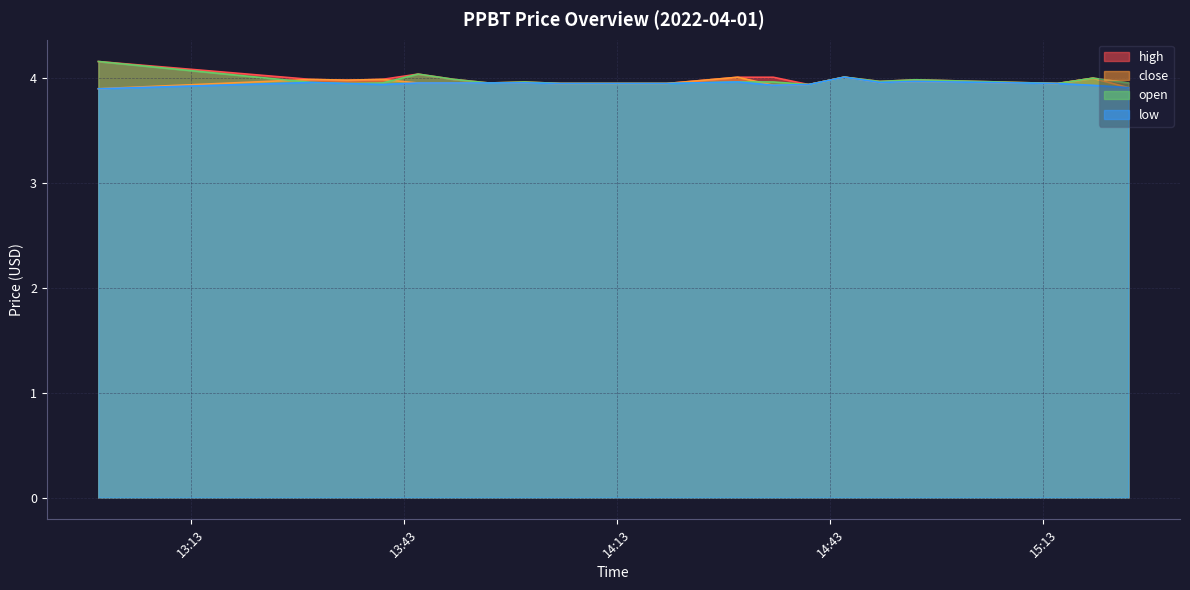

Reading right to left, extract all data points from this chart.

high: 4.0	4.0	4.0	4.0	4.0	4.0	3.9	4.0	4.0	4.0	4.0	4.0	4.0	4.0	4.0	4.0	4.0	4.0	4.0	4.2
low: 3.9	3.9	4.0	4.0	4.0	4.0	3.9	3.9	4.0	4.0	4.0	4.0	4.0	4.0	4.0	4.0	3.9	4.0	4.0	3.9
close: 3.9	4.0	4.0	4.0	4.0	4.0	3.9	3.9	4.0	4.0	4.0	4.0	4.0	4.0	4.0	4.0	4.0	4.0	4.0	3.9
open: 4.0	4.0	4.0	4.0	4.0	4.0	3.9	4.0	4.0	4.0	4.0	4.0	4.0	4.0	4.0	4.0	4.0	4.0	4.0	4.2